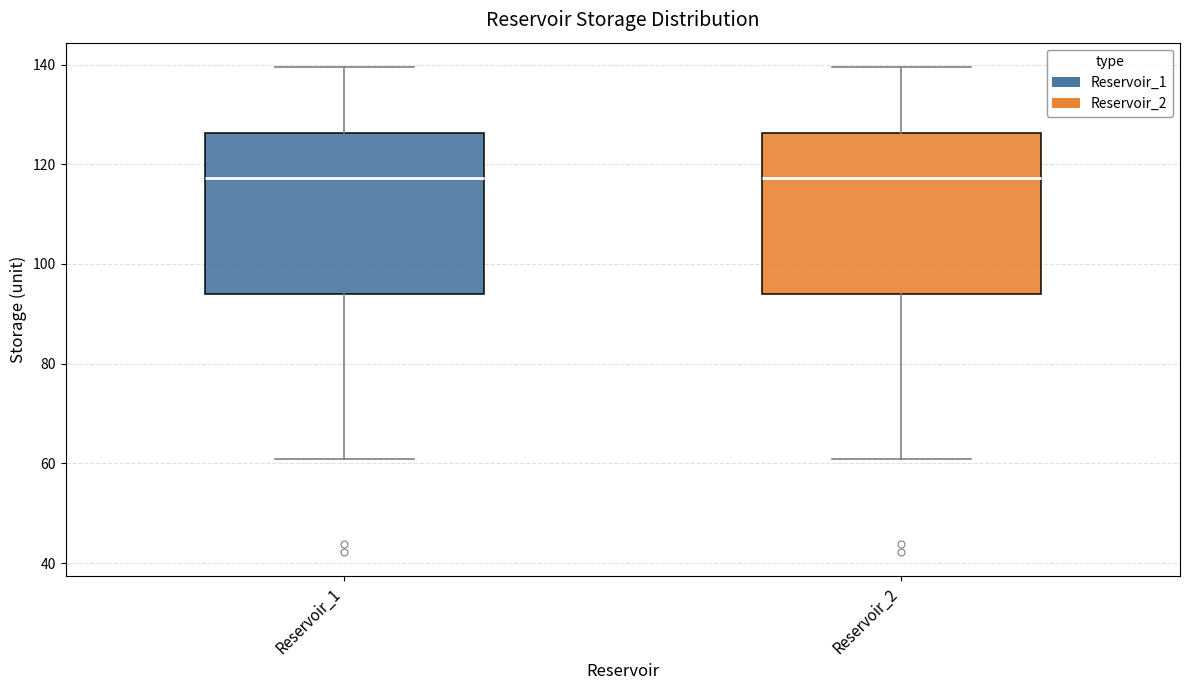

Reading left to right, read every box against the y-axis: the position of its median line, the range the box covers, and the ends of its whiskers. The values are not printed on the chart, so give them approximately, as read against the axis.

Reservoir_1: median 118, box 94 to 126, whiskers 60 to 140
Reservoir_2: median 118, box 94 to 126, whiskers 60 to 140